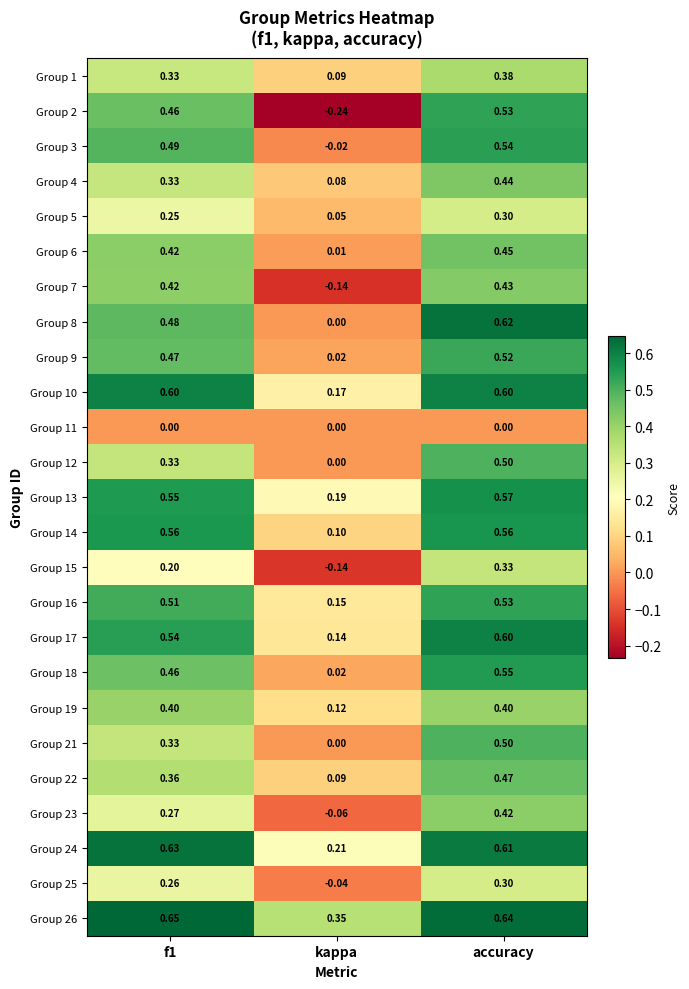

At which label does Group 5 reach its peak?

accuracy